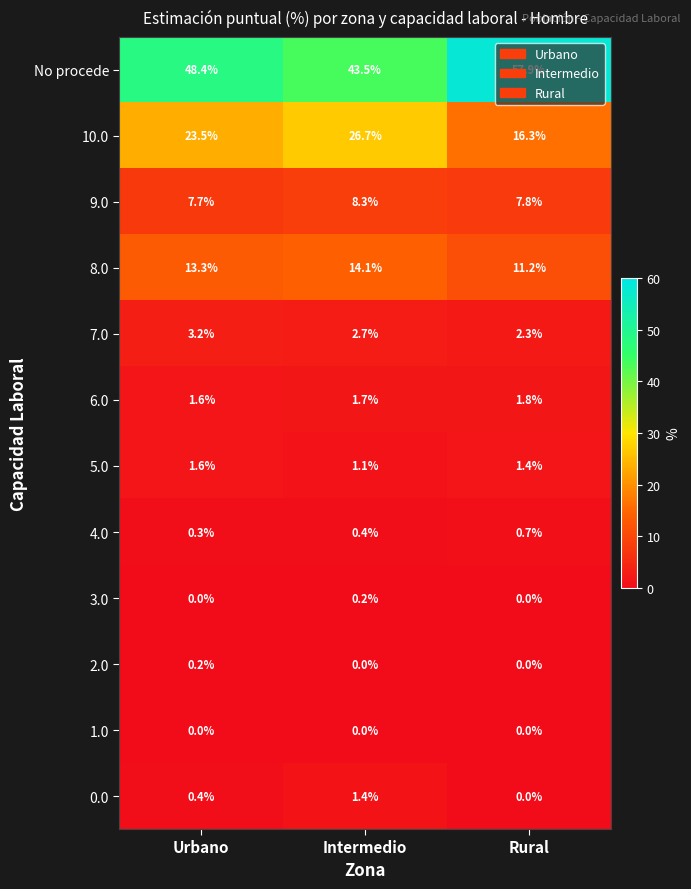

What is the sum of the No procede values at Urbano and Intermedio?

91.9